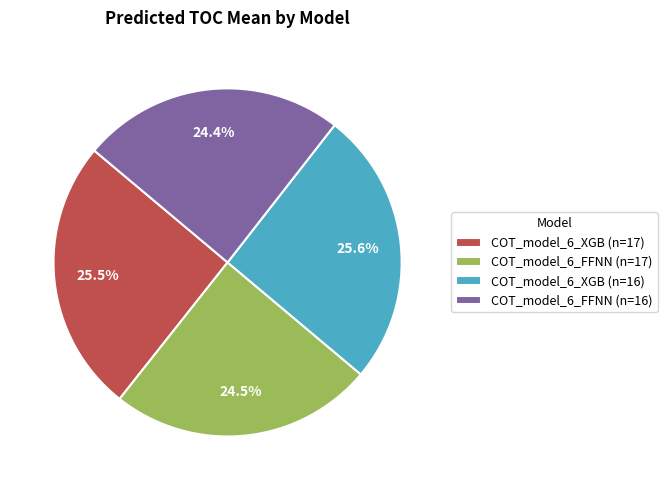

The COT_model_6_FFNN (n=17) slice represents 39% of the pie. True or false?

False